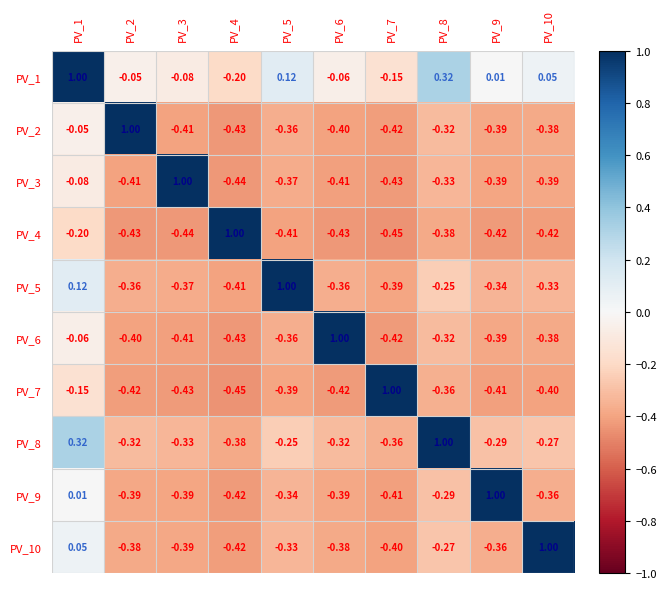

Is the value of PV_10 at PV_7 greater than the value of PV_7 at PV_8?

No